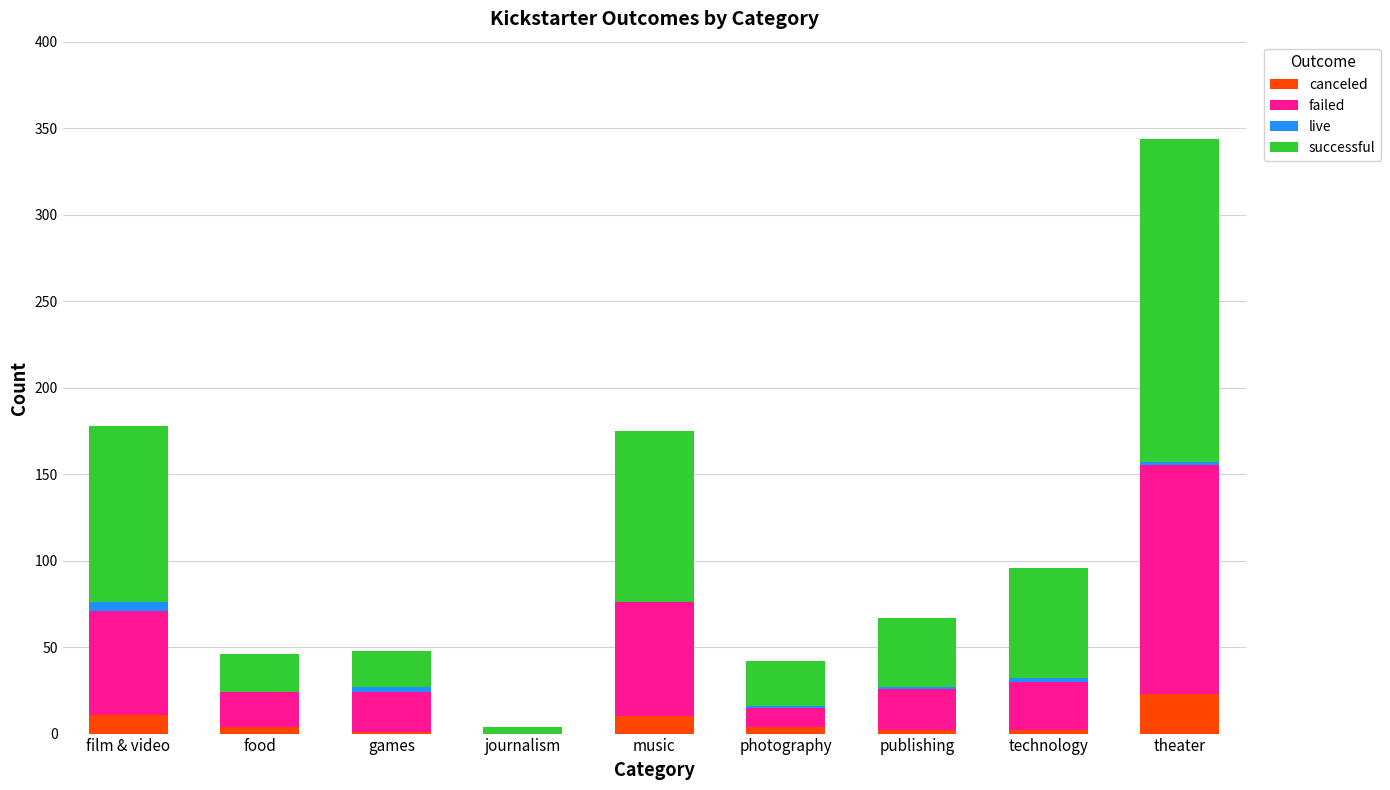

At which label does canceled reach its peak?

theater